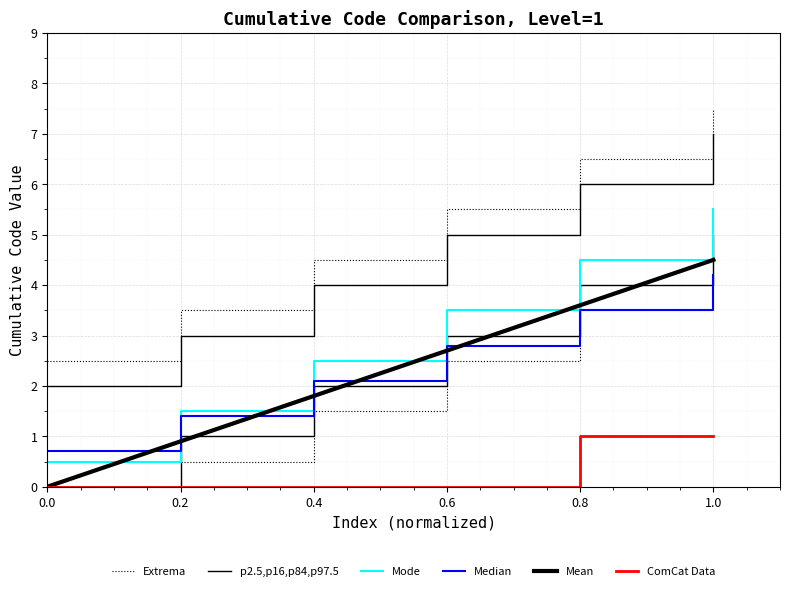

At 0.4, list the series in order from smallest to largest.

ComCat Data, Extrema, Mean, p2.5,p16,p84,p97.5, Median, Mode